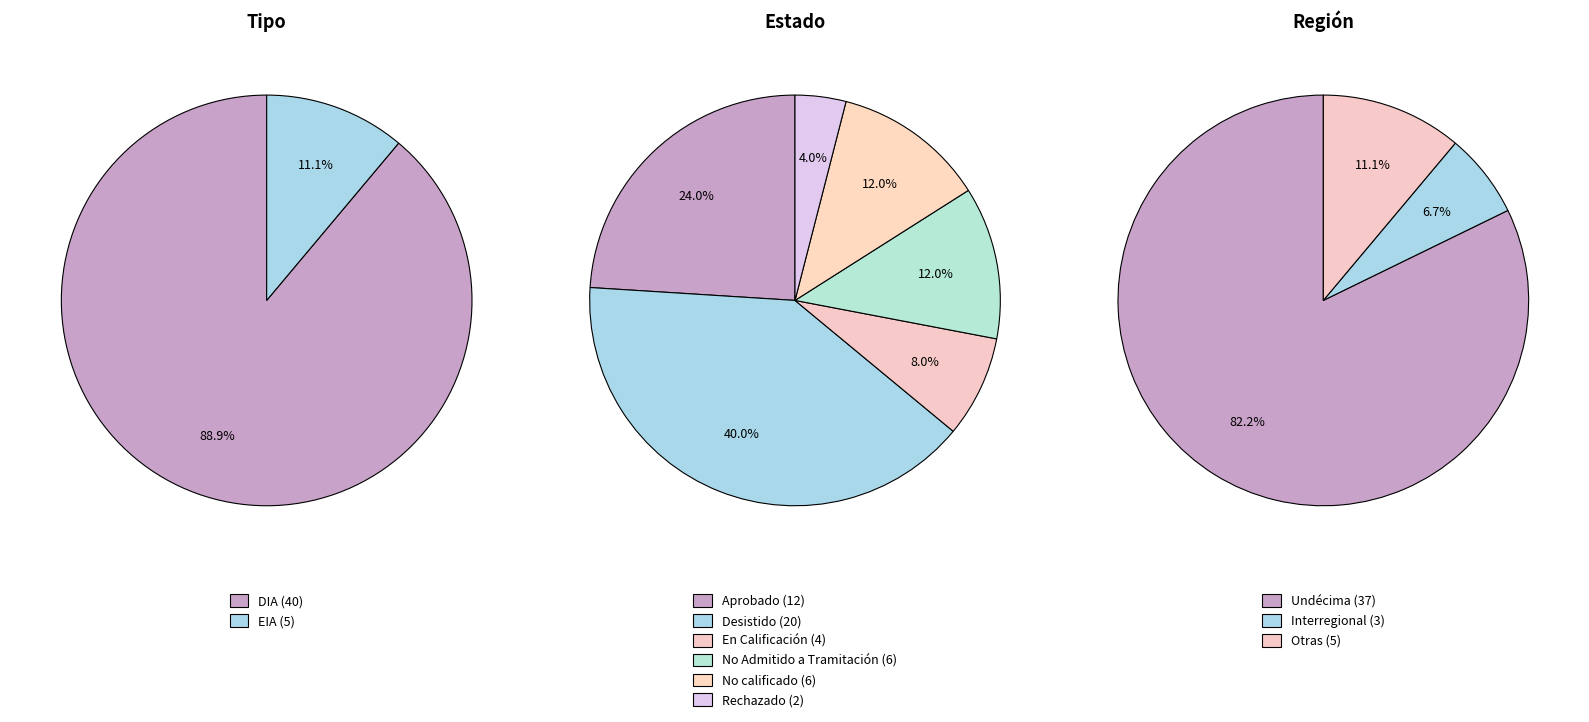

Count the number of slices in the pie.

6